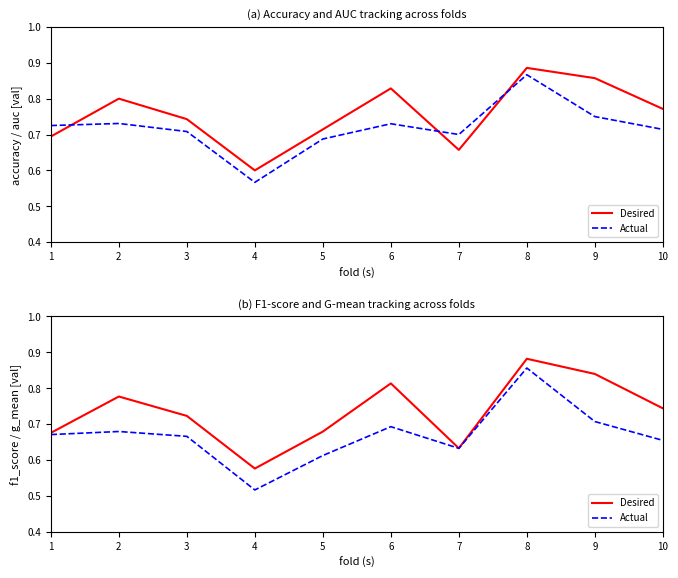

Count the Actual values in the range 0 to 1.

10